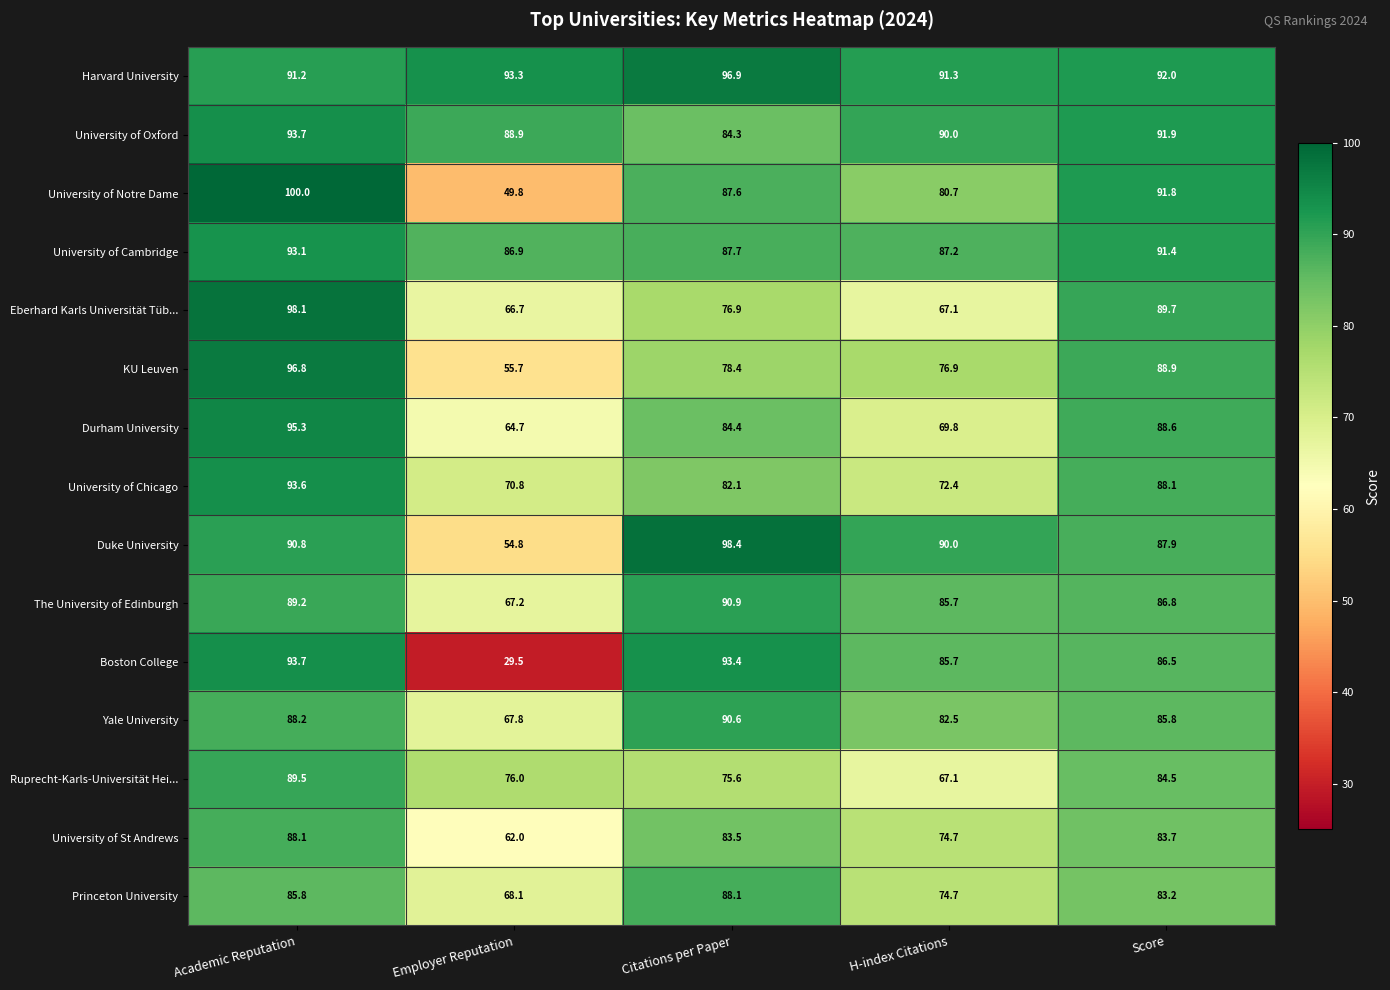

What is the smallest value displayed?

29.5